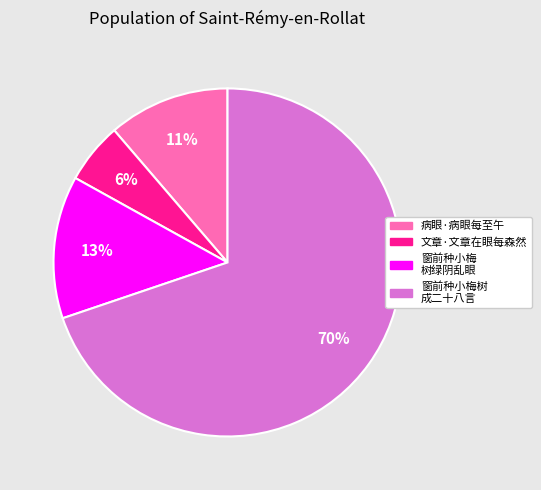

Rank the categories by value from highest to lowest.

窗前种小梅树 成二十八言, 窗前种小梅 树绿阴乱眼, 病眼·病眼每至午, 文章·文章在眼每森然